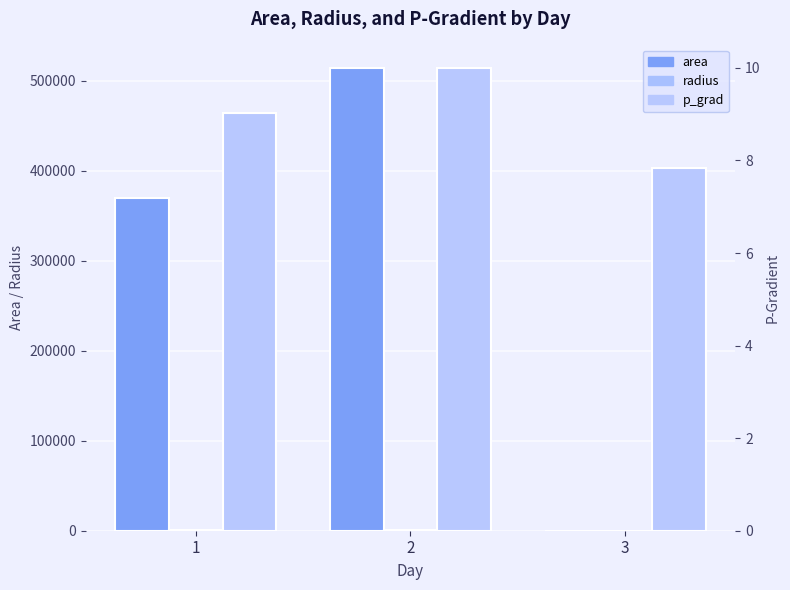

What is the difference between the maximum and minimum values in the area series?

514765.6